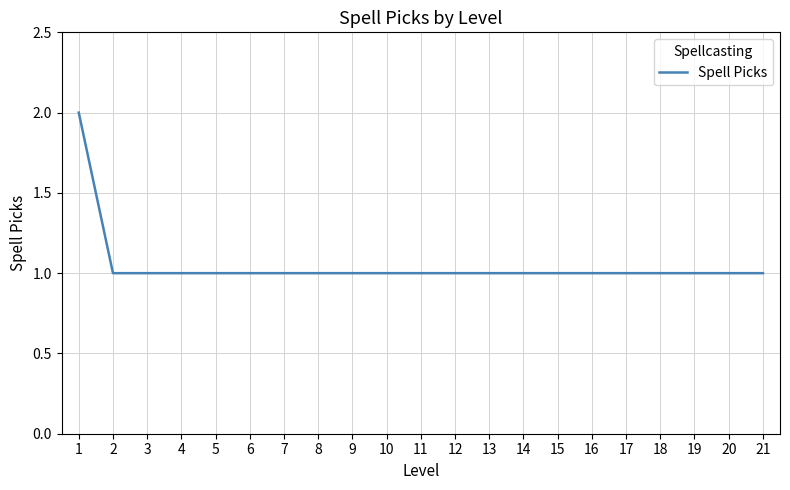

What is the minimum value shown in the chart?

1